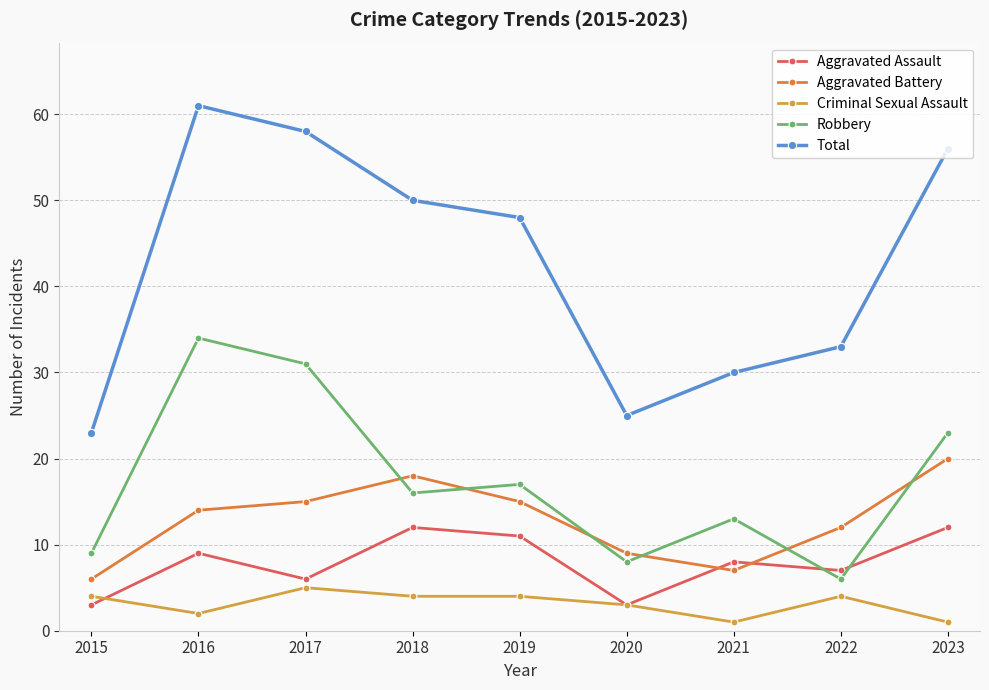

What is the value of the Aggravated Battery point at the 4th from the left?

18